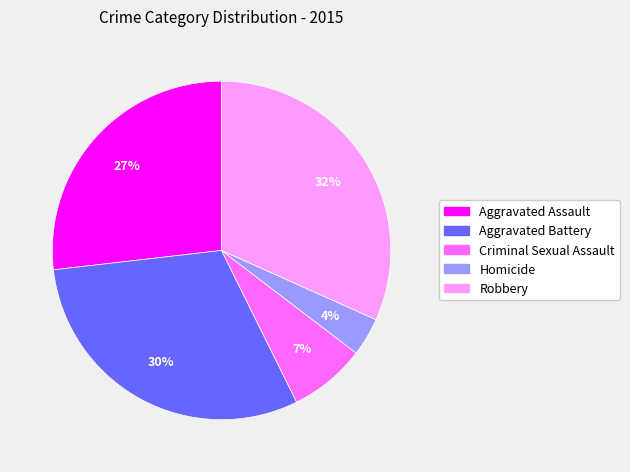

Rank the categories by value from highest to lowest.

Robbery, Aggravated Battery, Aggravated Assault, Criminal Sexual Assault, Homicide